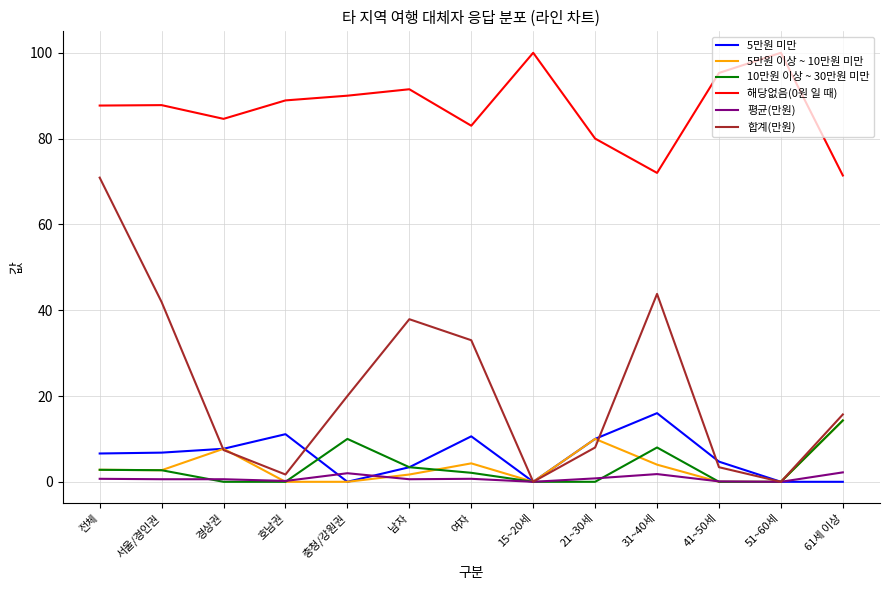

What value does the 5만원 이상 ~ 10만원 미만 series have at 경상권?

7.7